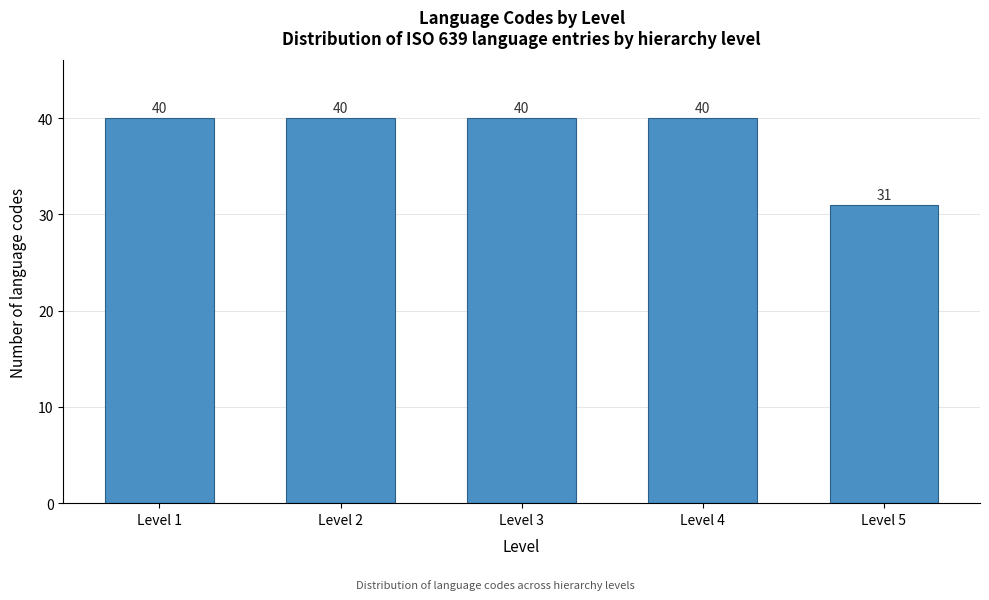

Reading left to right, extract all data points from this chart.

40	40	40	40	31